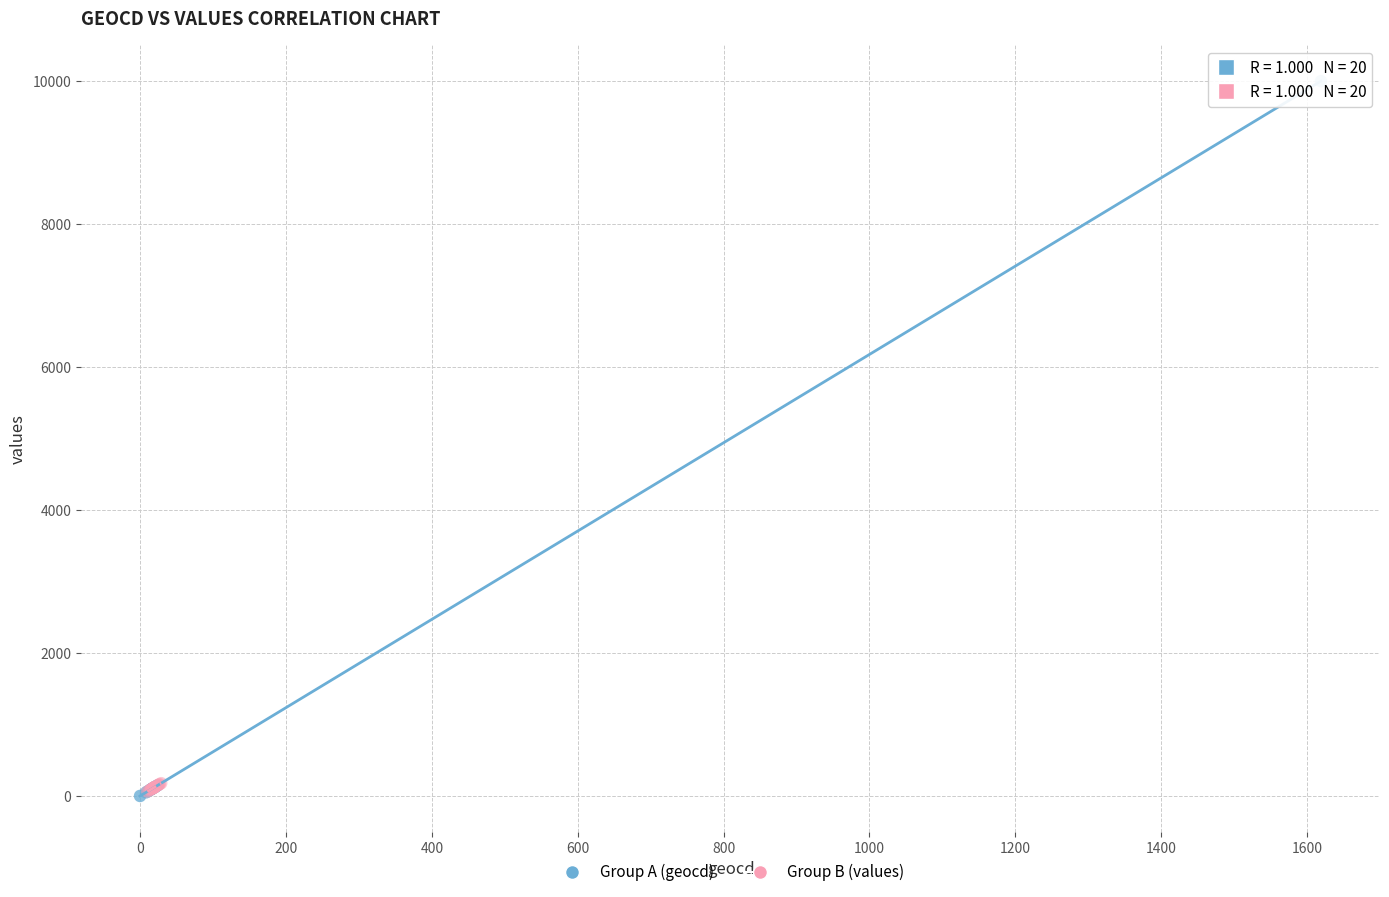

Which series reaches the maximum Y coordinate?

Group A (geocd)